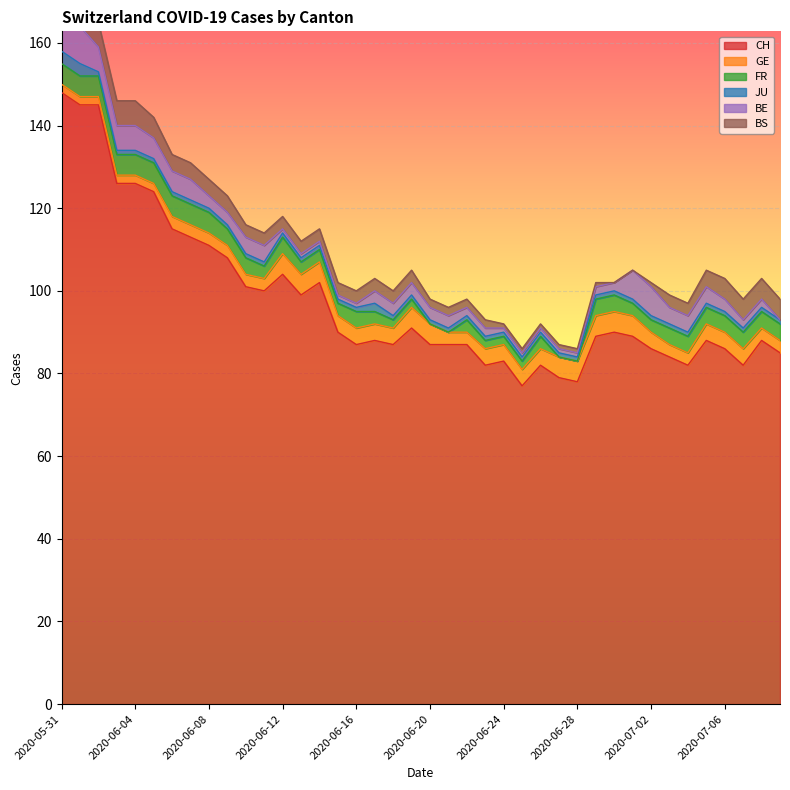

At which category is the sum across all series the highest?

2020-05-31